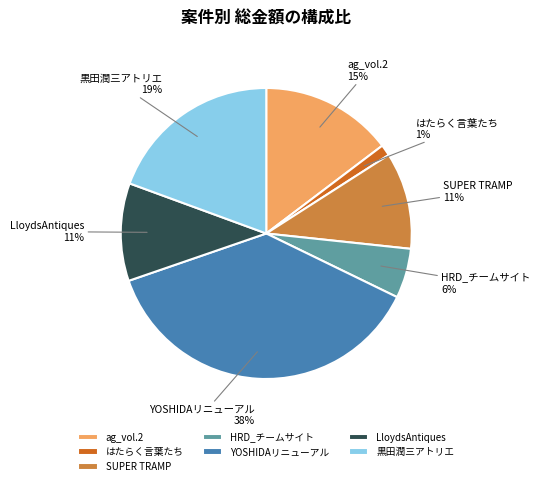

Which category has the biggest portion of the pie?

YOSHIDAリニューアル